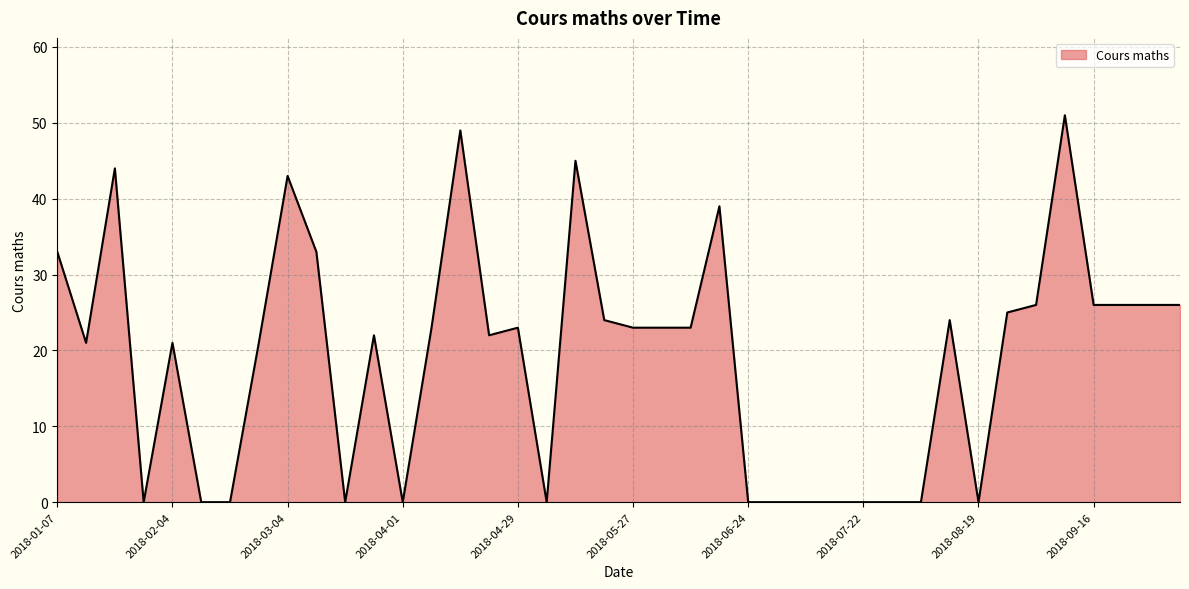

What is the maximum value shown in the chart?

51